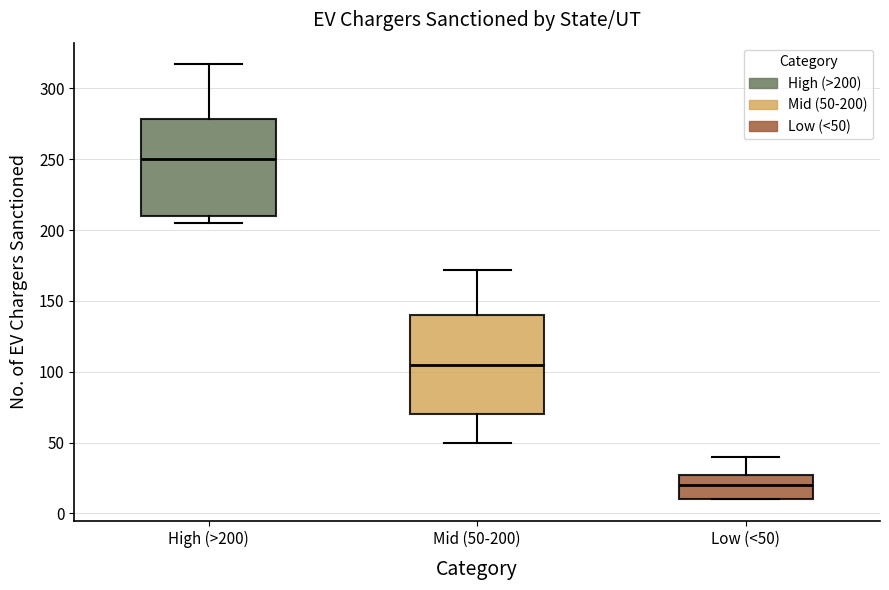

Reading left to right, transcribe this box plot: for each box, give where its median line is, the range the box spans, and where its two whiskers end, as read against the y-axis. The values are not printed on the chart, so give them approximately, as read against the axis.

High (>200): median 250, box 210 to 280, whiskers 205 to 315
Mid (50-200): median 105, box 70 to 140, whiskers 50 to 170
Low (<50): median 20, box 10 to 25, whiskers 10 to 40